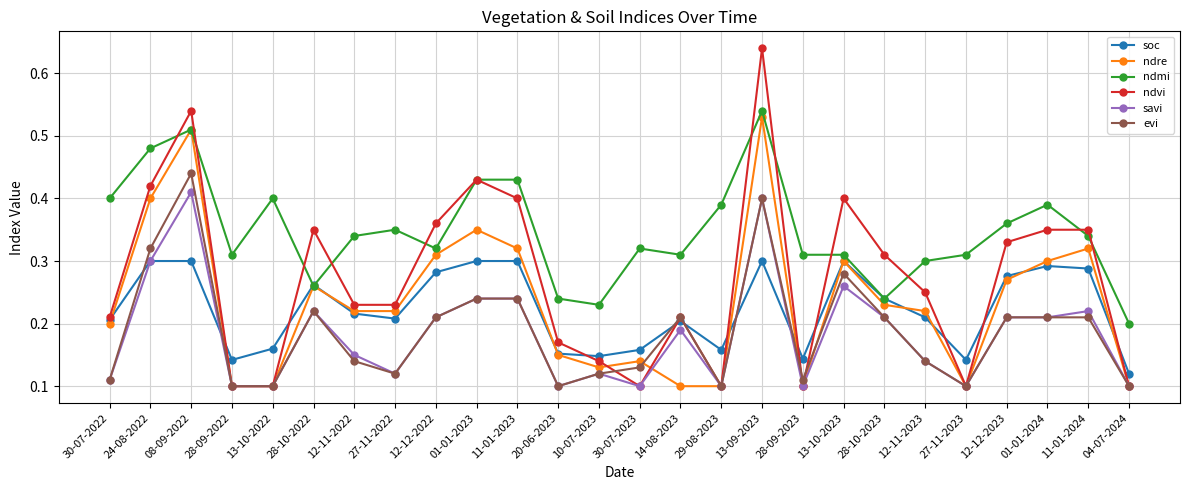

Which series has the widest spread of values?

ndvi